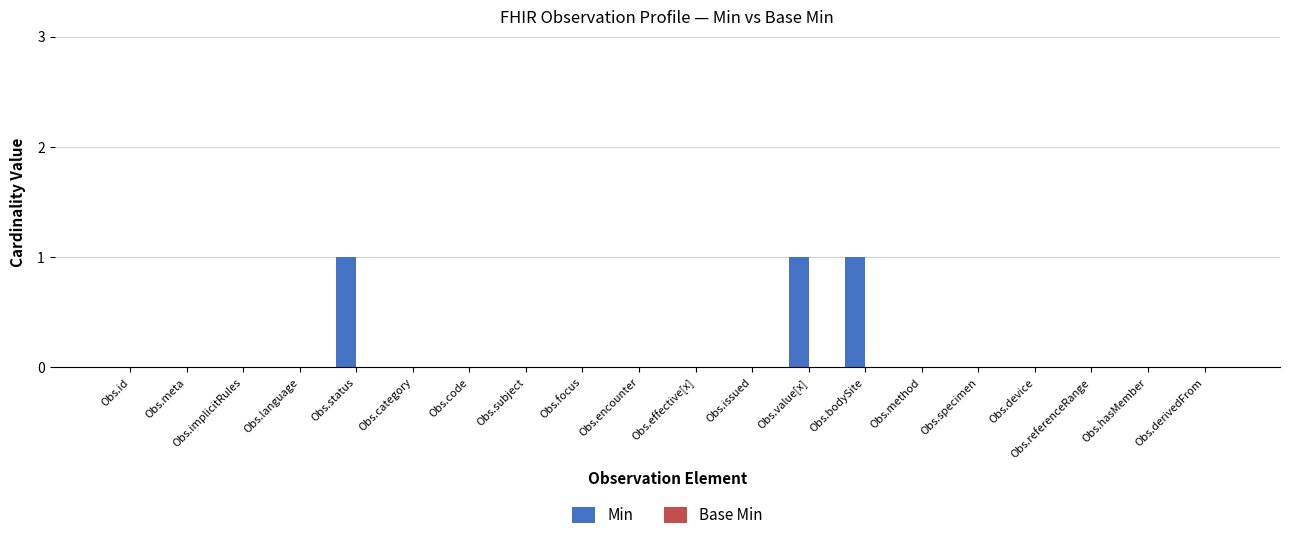

What is the sum of all values?

3